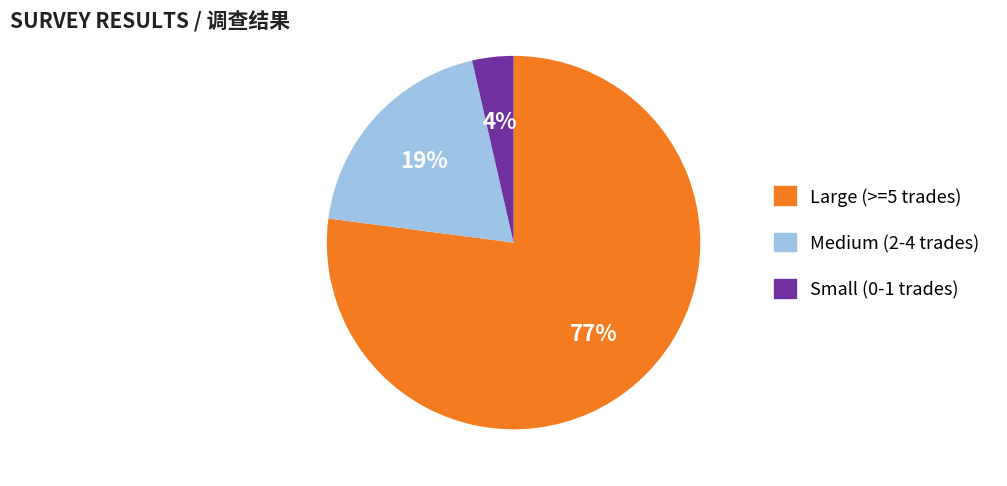

How many segments does this pie chart have?

3